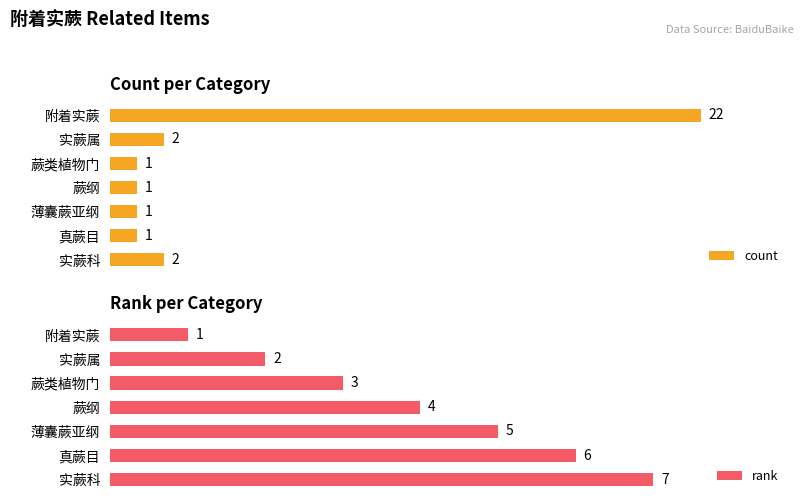

Rank the series by their average value, from lowest to highest.

rank, count